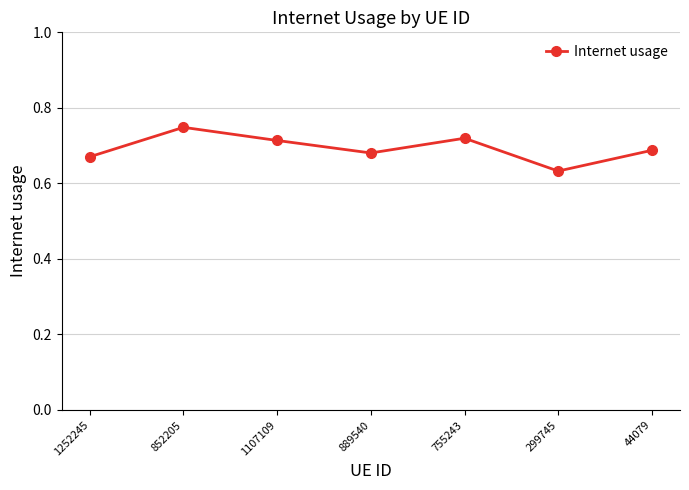

Which has a higher value, 1252245 or 755243?

755243